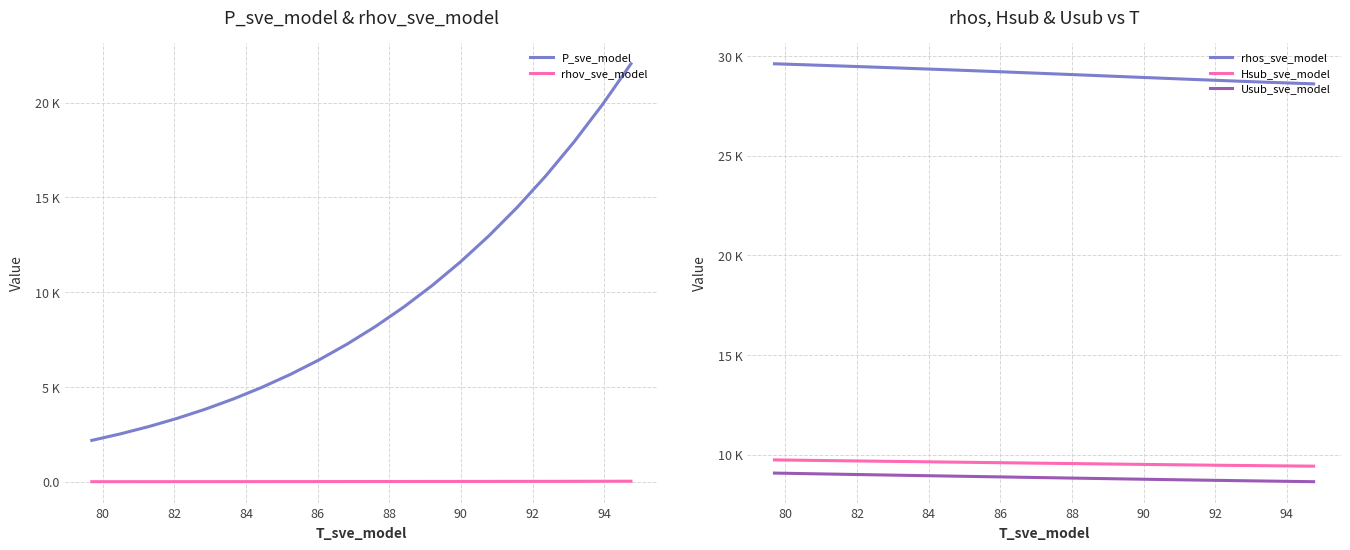

Is the value of Usub_sve_model at 84 greater than the value of rhos_sve_model at 15?

No